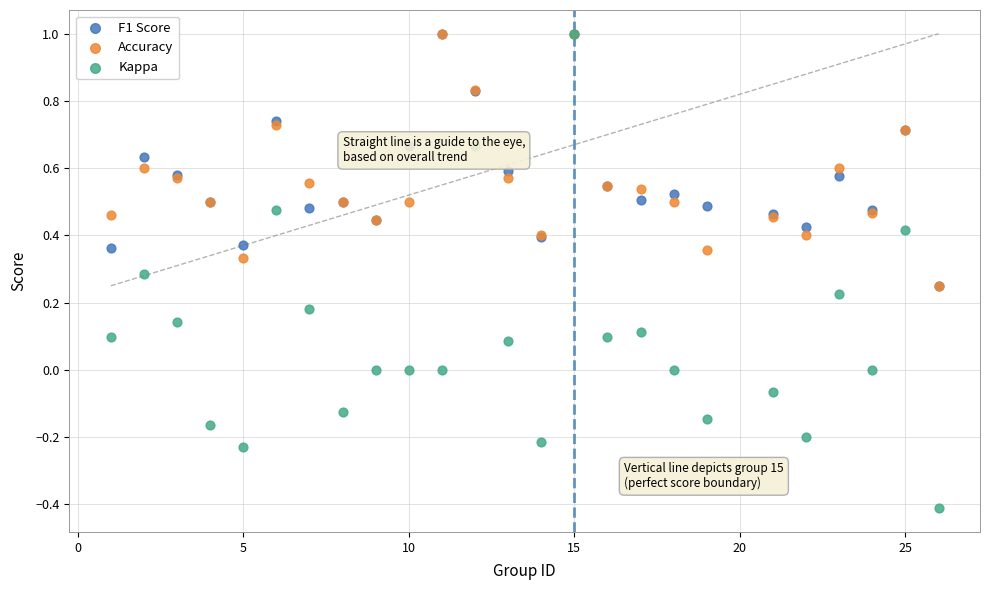

What are all the series names shown in the legend?

F1 Score, Accuracy, Kappa